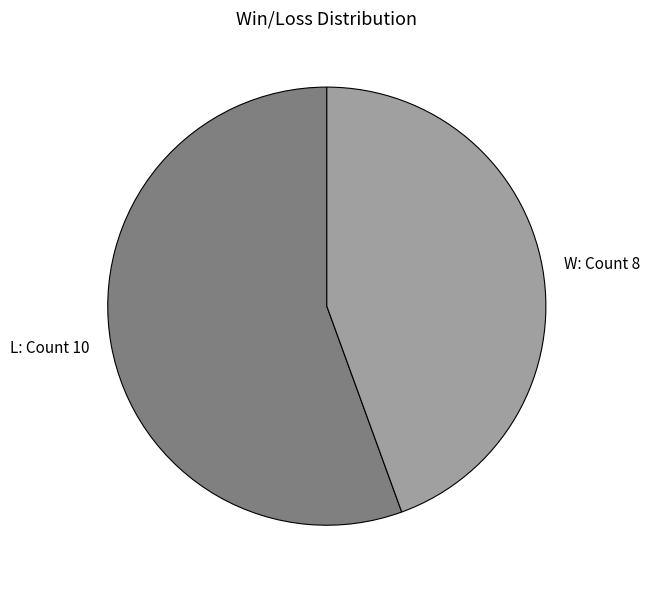

How many slices are in this pie chart?

2